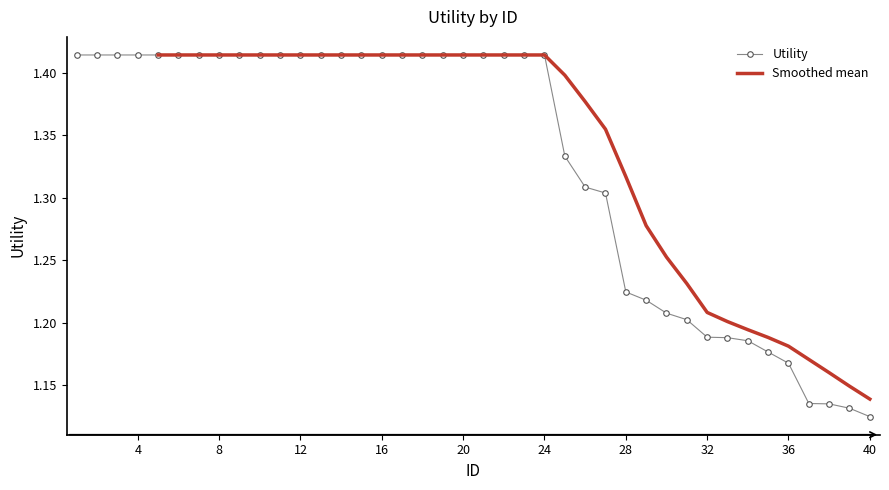

What is the maximum value shown in the chart?

1.4